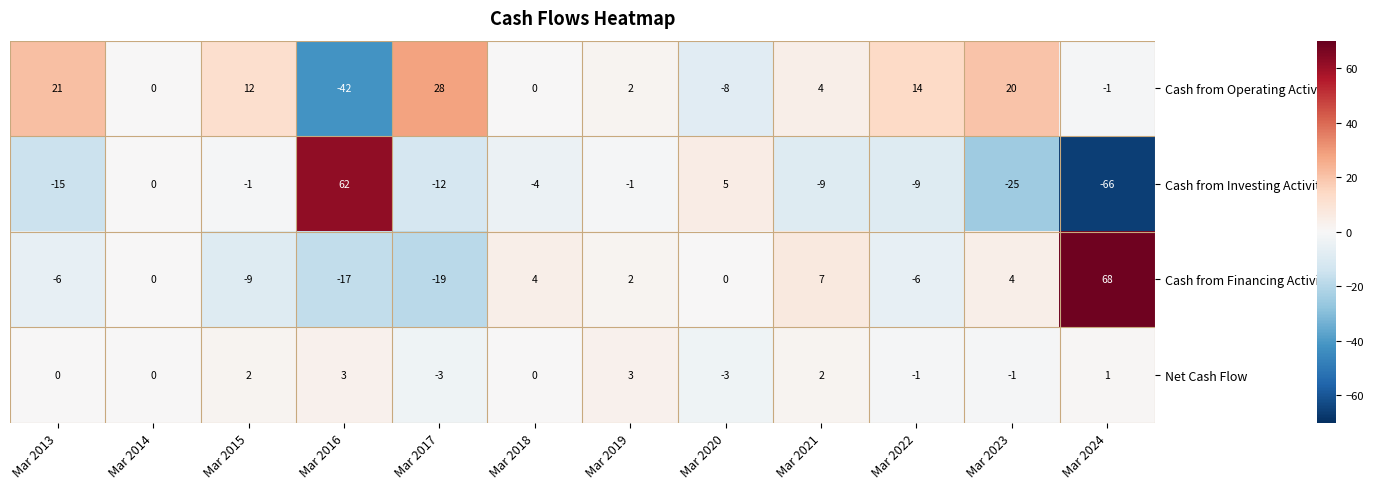

Rank the series at Mar 2023 from lowest to highest value.

Cash from Investing Activity, Net Cash Flow, Cash from Financing Activity, Cash from Operating Activity